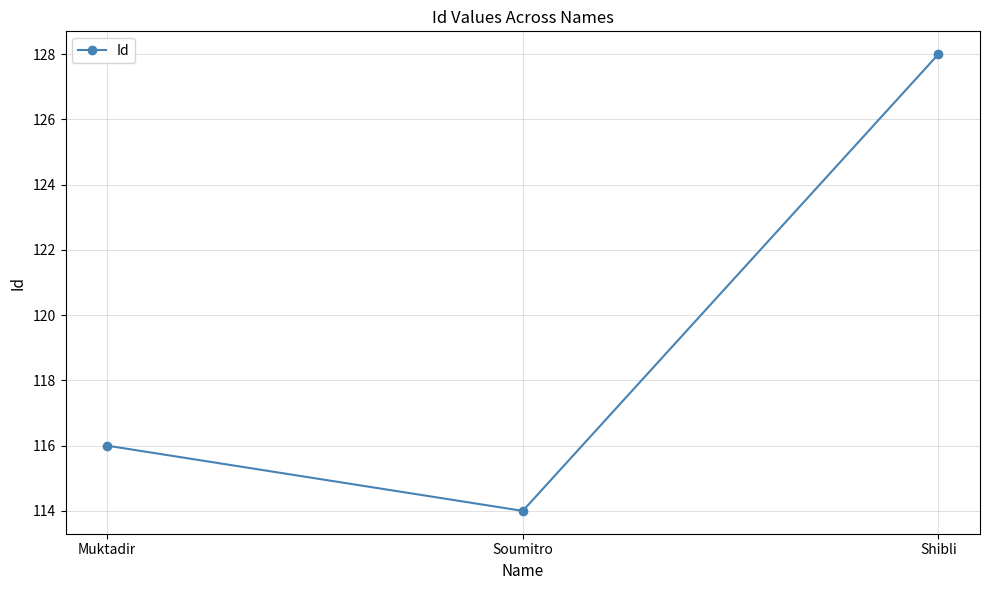

What is the sum of all values?

358